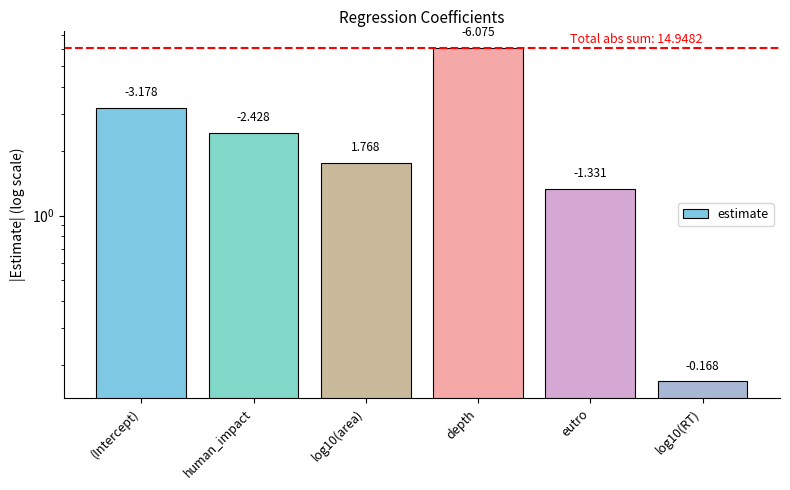

True or false: the data shows 0.1 at log10(RT).

False